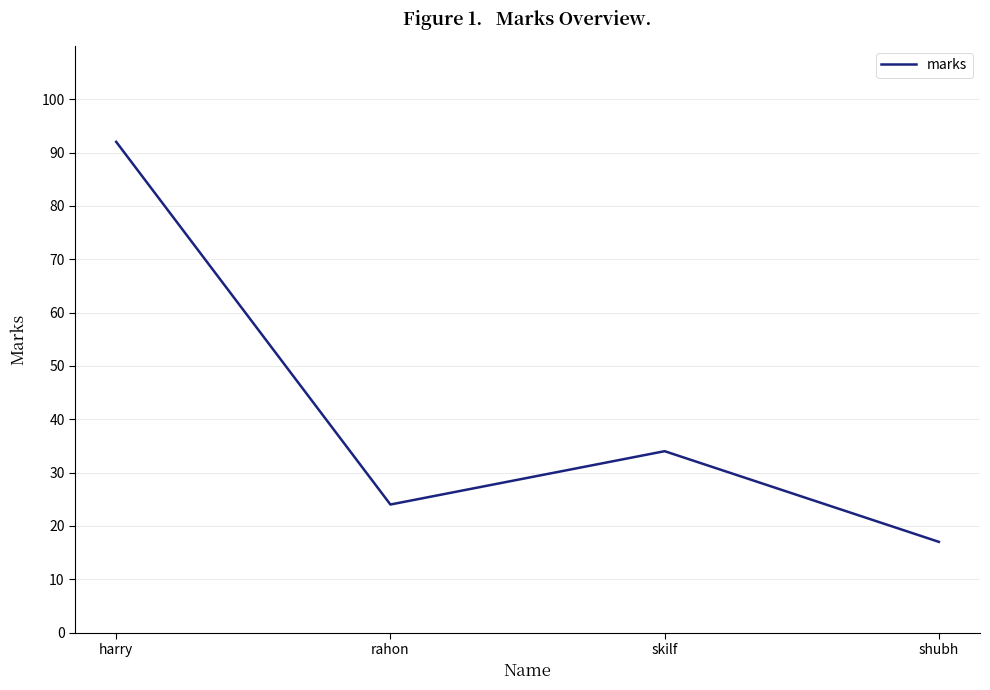

How many lines are shown in the chart?

1